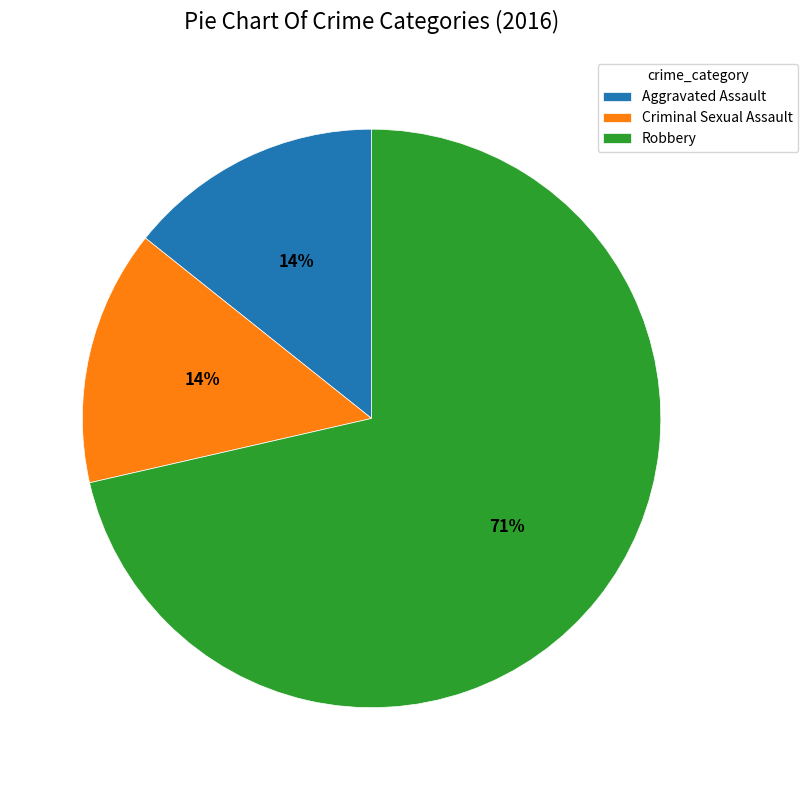

Approximately how many times larger is the value at Aggravated Assault compared to Criminal Sexual Assault?

1.0